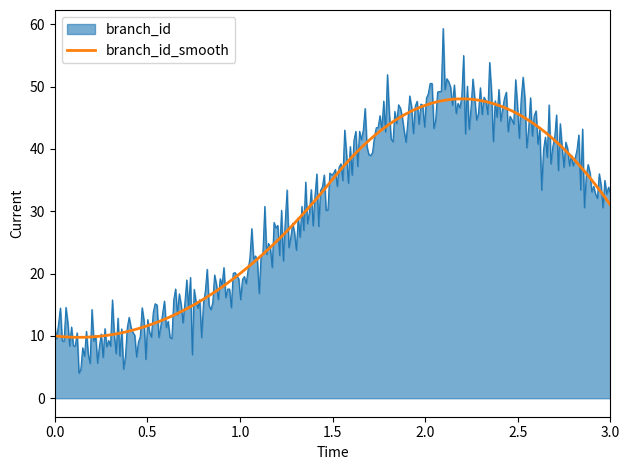

Which series has the widest spread of values?

branch_id